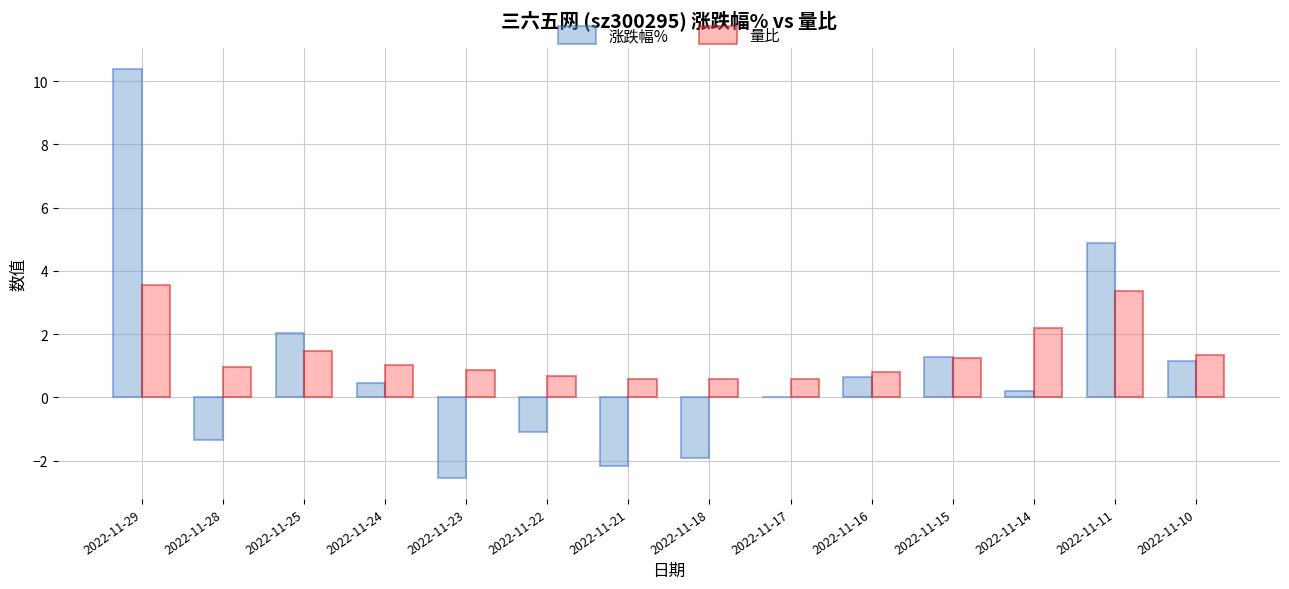

What is the total value across all series at 2022-11-16?

1.5